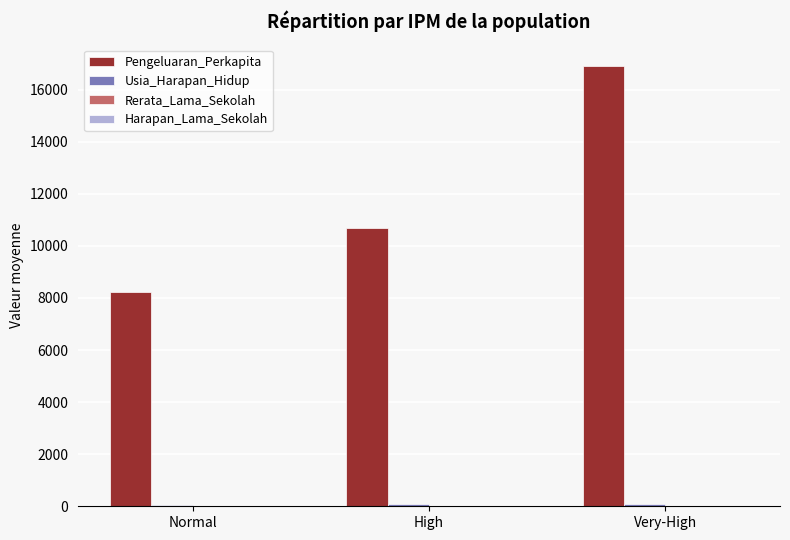

Count the number of data series in this chart.

4